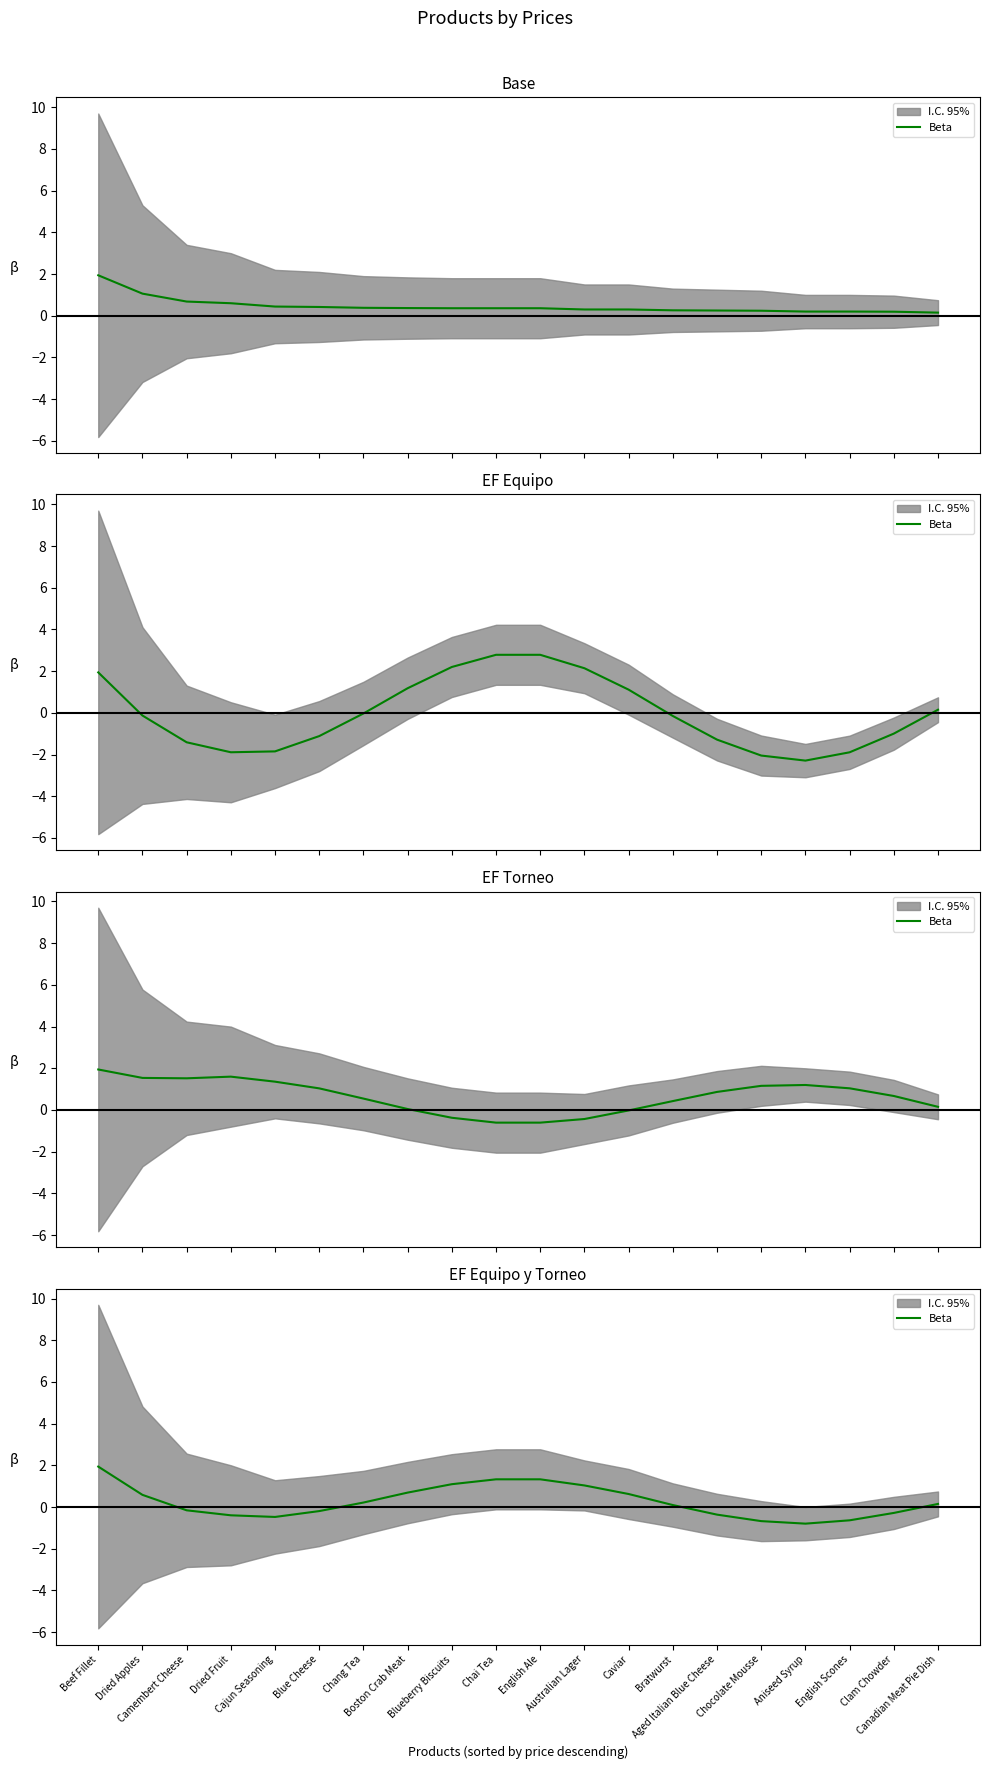

Is it true that the value at Camembert Cheese is -0.3?

False